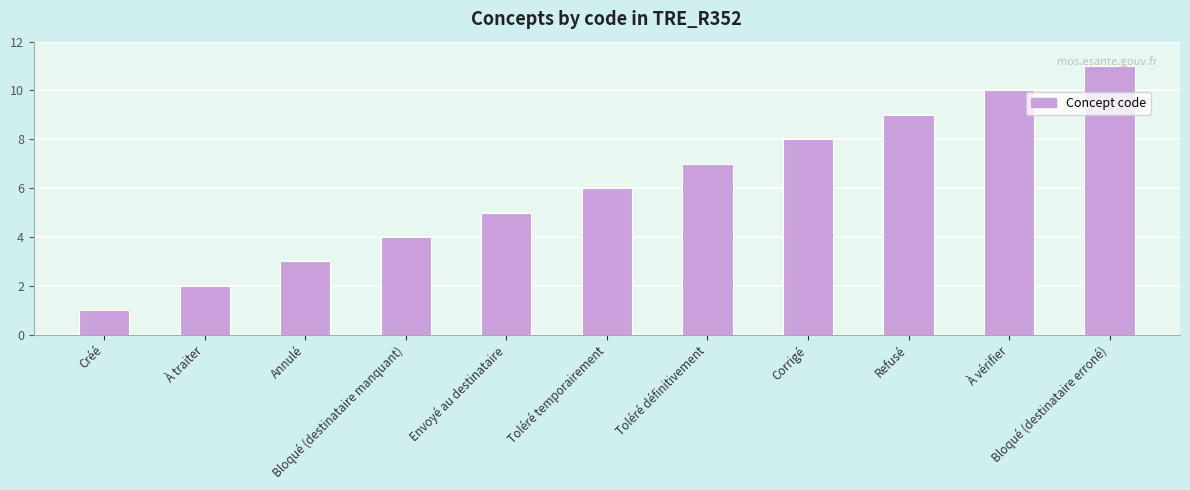

List the labels in order of value, largest first.

Bloqué (destinataire erroné), À vérifier, Refusé, Corrigé, Toléré définitivement, Toléré temporairement, Envoyé au destinataire, Bloqué (destinataire manquant), Annulé, À traiter, Créé